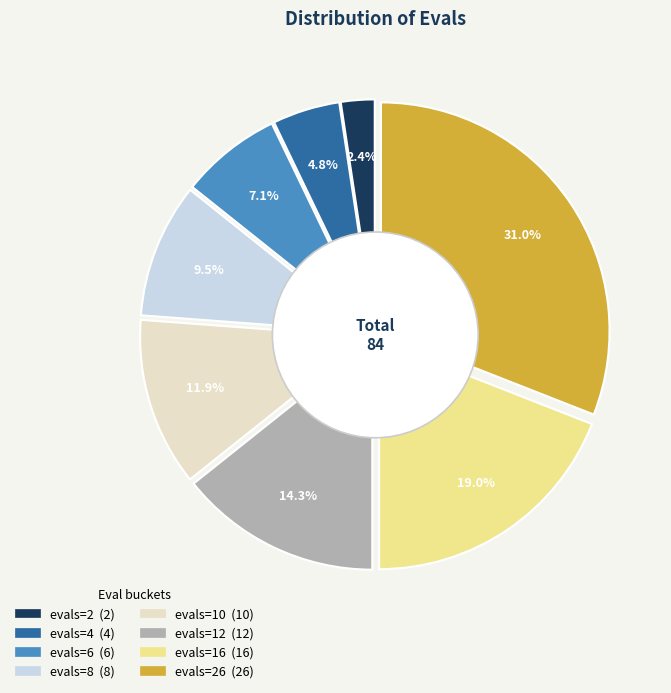

To the nearest percent, what is the combined percentage of evals=10 and evals=2?

14%